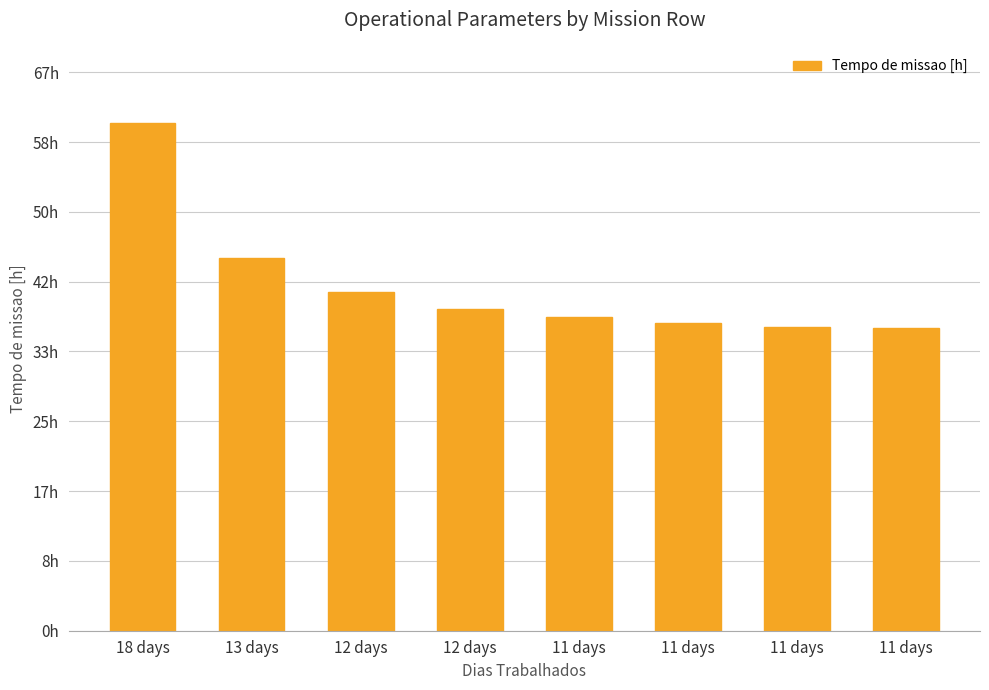

Reading left to right, extract all data points from this chart.

60.6	44.6	40.5	38.5	37.4	36.7	36.3	36.2